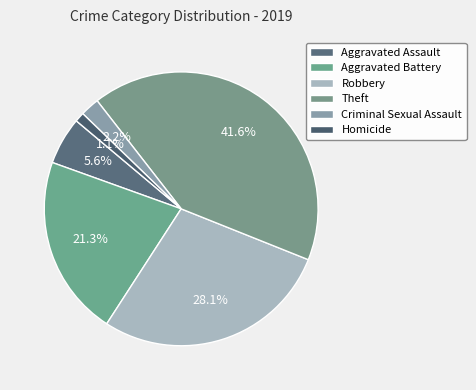

True or false: Aggravated Battery accounts for 21% of the total.

True